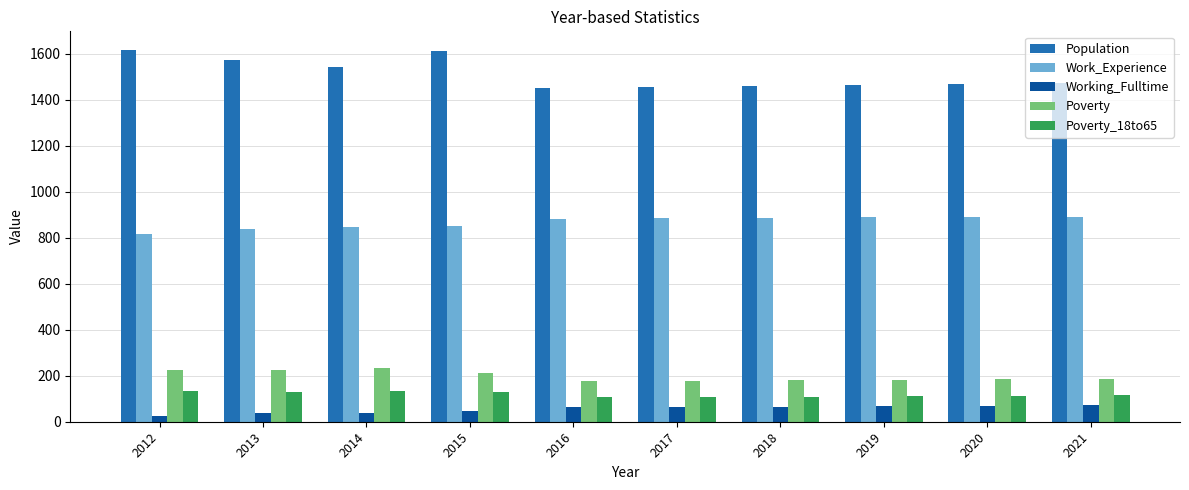

What are all the series names shown in the legend?

Population, Work_Experience, Working_Fulltime, Poverty, Poverty_18to65